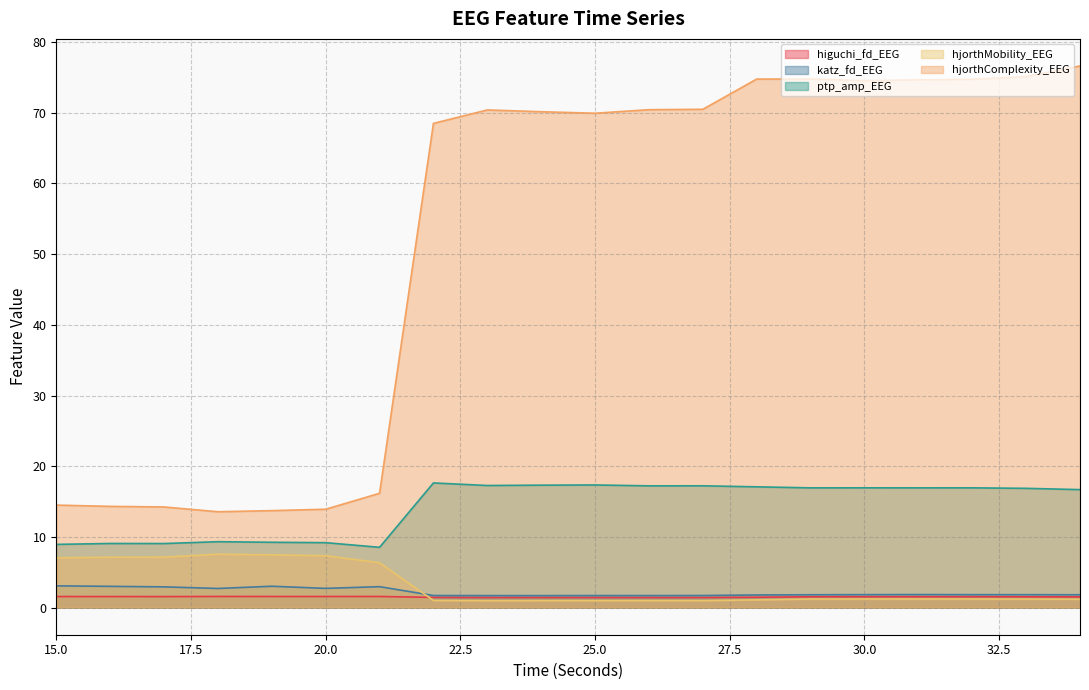

Reading left to right, transcribe all the data shown in this chart.

higuchi_fd_EEG: 15=1.6	16=1.6	17=1.6	18=1.6	19=1.6	20=1.6	21=1.6	22=1.4	23=1.4	24=1.4	25=1.4	26=1.4	27=1.4	28=1.5	29=1.5	30=1.5	31=1.5	32=1.5	33=1.5	34=1.5
katz_fd_EEG: 15=3.1	16=3.0	17=2.9	18=2.7	19=3.0	20=2.7	21=3.0	22=1.7	23=1.7	24=1.7	25=1.7	26=1.7	27=1.7	28=1.8	29=1.8	30=1.8	31=1.9	32=1.8	33=1.8	34=1.8
ptp_amp_EEG: 15=8.9	16=9.1	17=9.1	18=9.3	19=9.2	20=9.2	21=8.5	22=17.6	23=17.3	24=17.3	25=17.3	26=17.2	27=17.2	28=17.1	29=16.9	30=16.9	31=16.9	32=16.9	33=16.9	34=16.7
hjorthMobility_EEG: 15=7.0	16=7.1	17=7.1	18=7.6	19=7.5	20=7.3	21=6.3	22=1.0	23=1.0	24=1.0	25=1.0	26=1.0	27=1.0	28=1.1	29=1.2	30=1.2	31=1.2	32=1.2	33=1.2	34=1.2
hjorthComplexity_EEG: 15=14.5	16=14.3	17=14.2	18=13.6	19=13.7	20=13.9	21=16.2	22=68.5	23=70.4	24=70.1	25=69.9	26=70.4	27=70.5	28=74.8	29=74.8	30=74.5	31=74.7	32=74.7	33=75.1	34=76.6